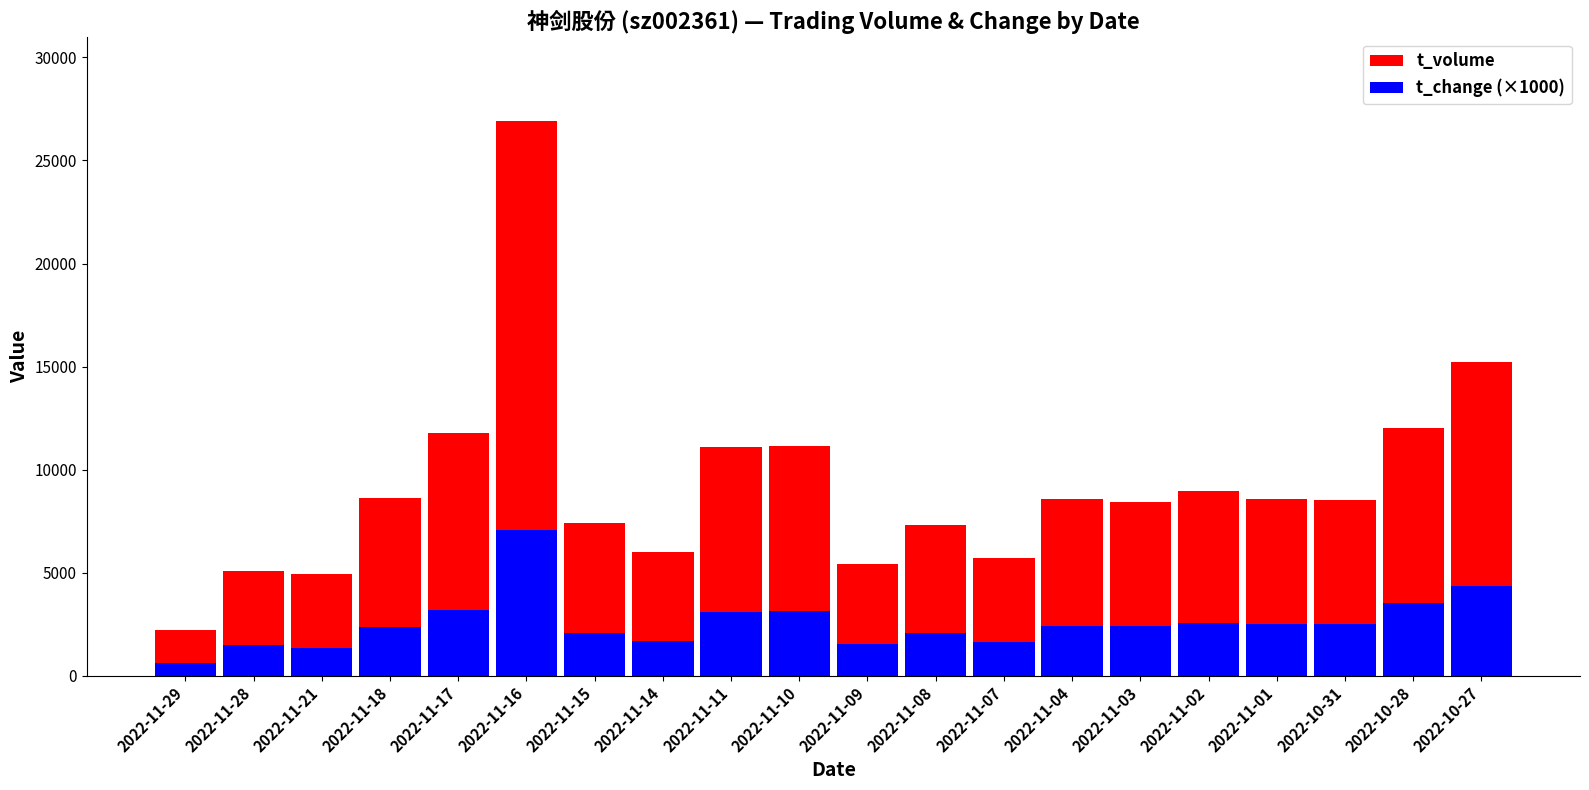

What is the minimum value shown in the chart?

630